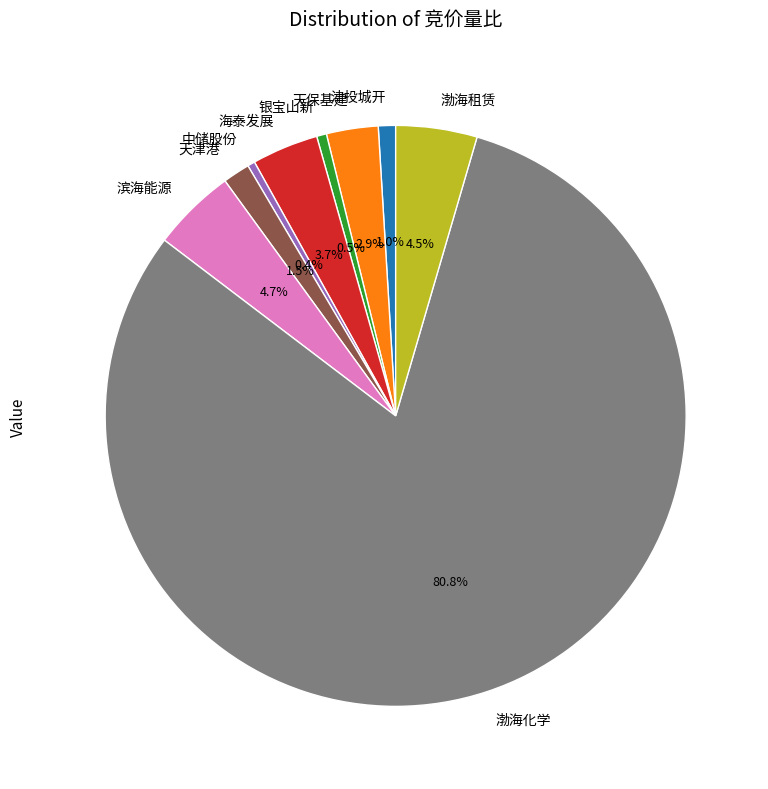

What is the majority slice?

渤海化学